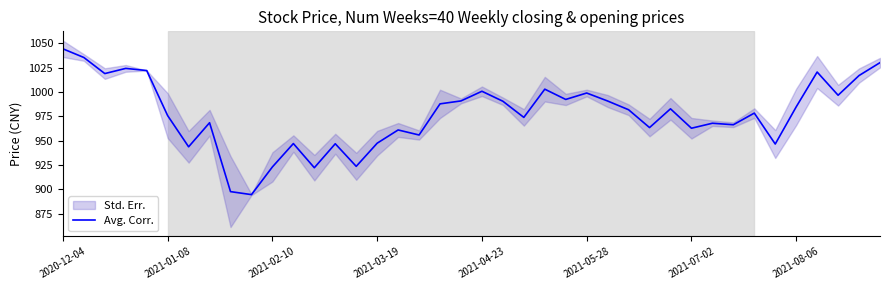

Is this an area chart (filled region under the line)?

No